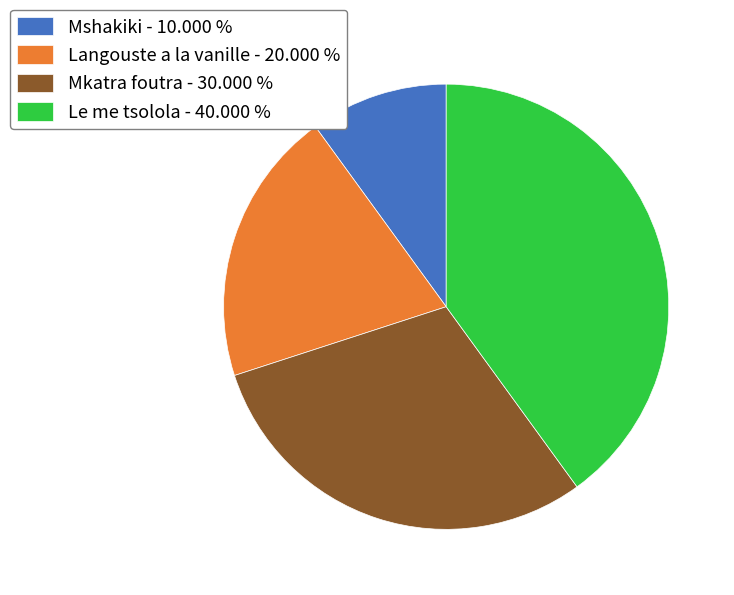

Approximately how many times larger is the value at Langouste a la vanille - 20.000 % compared to Le me tsolola - 40.000 %?

0.5